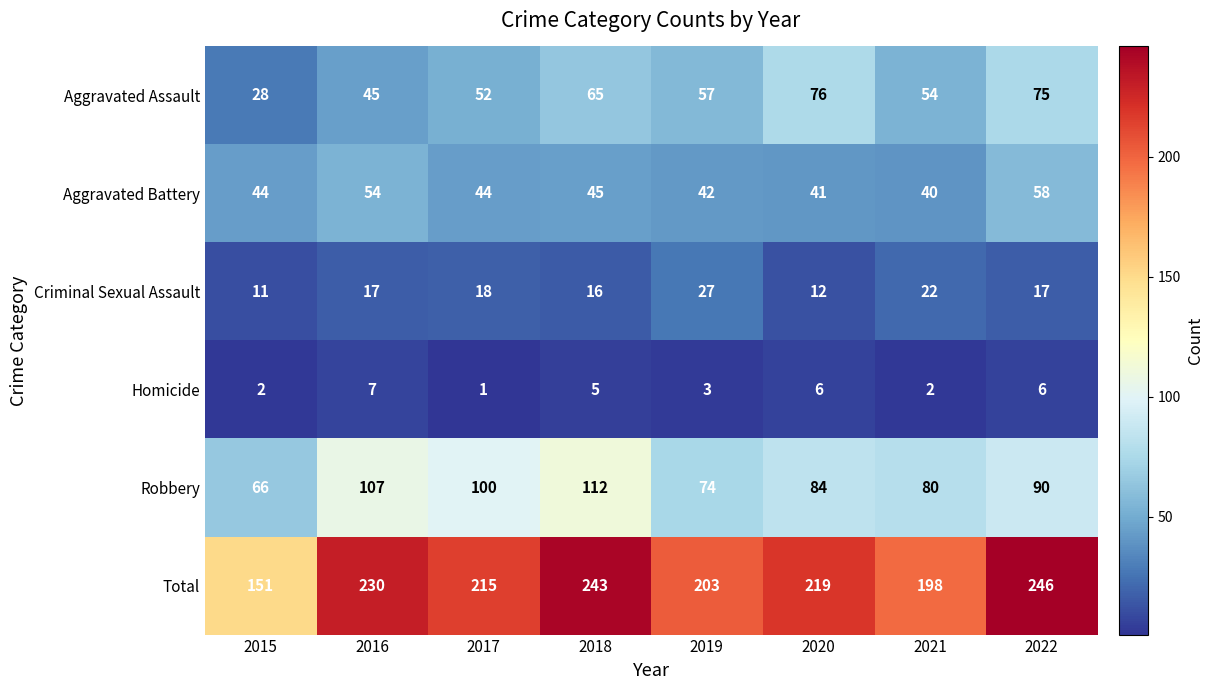

Where does the Total series first go above 219?

2016